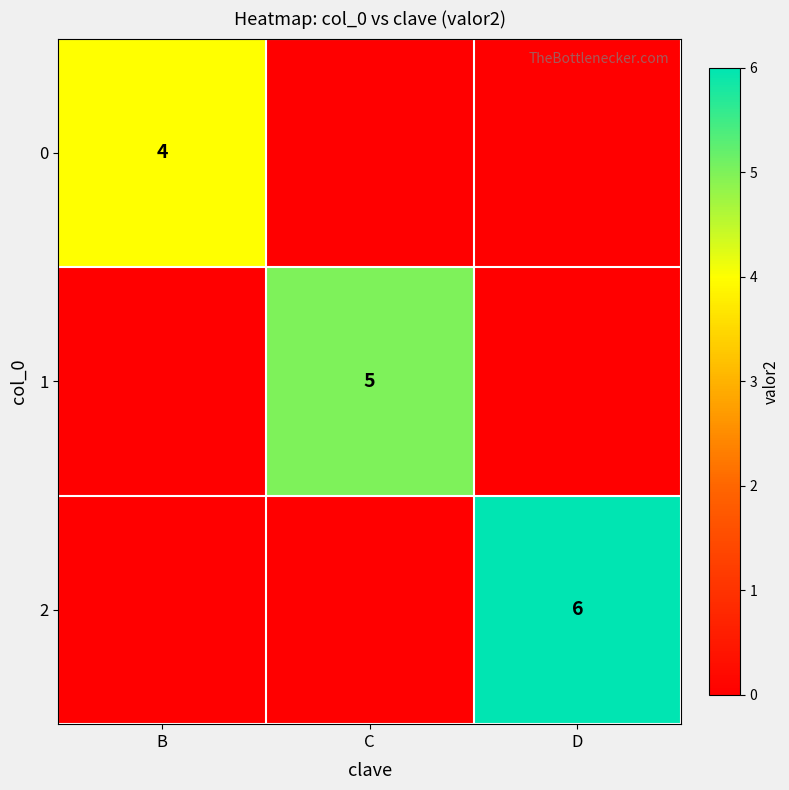

Is it true that 2 equals 6 at D?

True